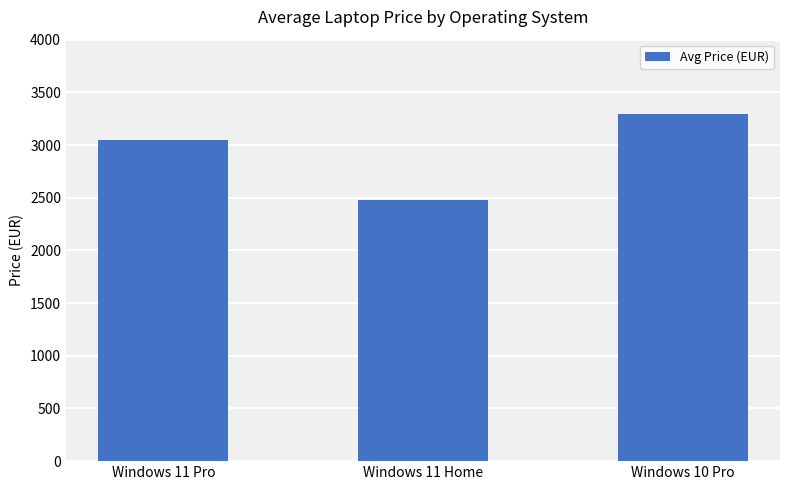

What is the greatest value displayed?

3295.6